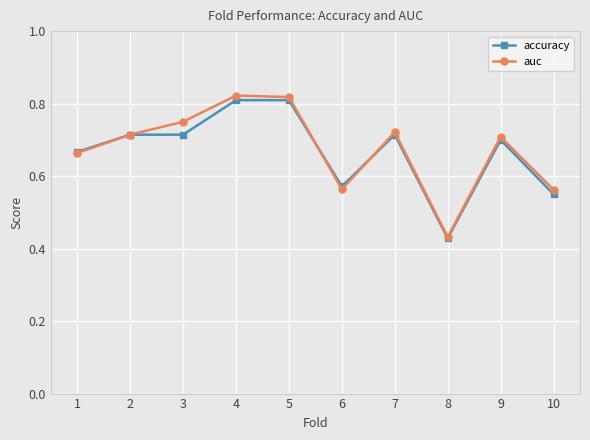

Is this an area chart (filled region under the line)?

No